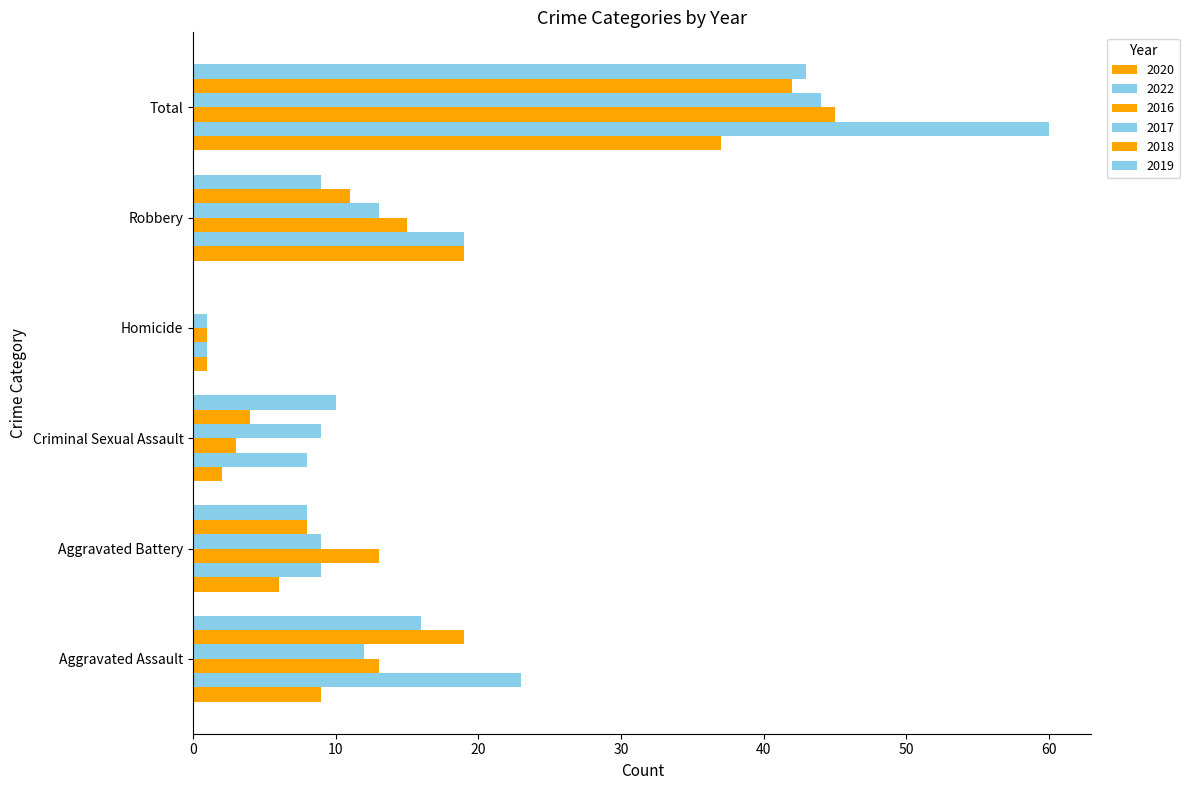

What is the label of the 4th bar from the right?

Criminal Sexual Assault